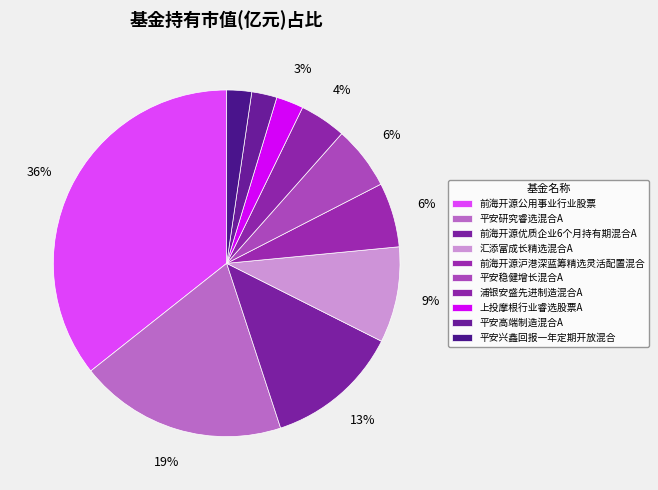

Count the number of slices in the pie.

10